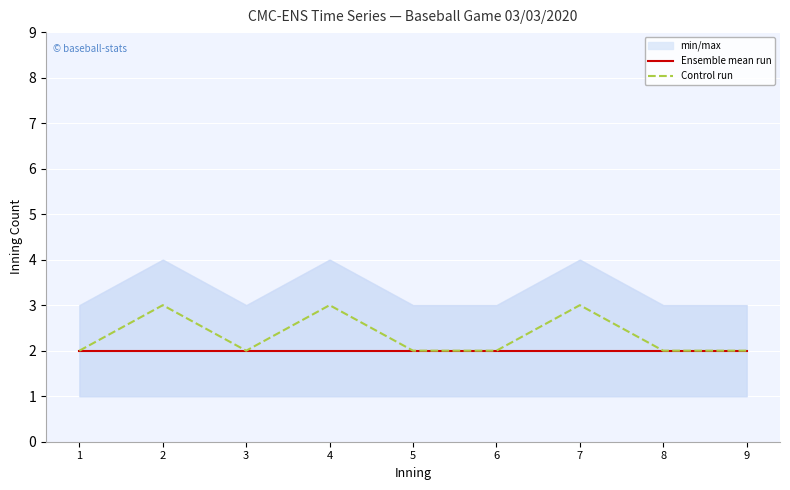

True or false: Control run and Ensemble mean run cross at least once.

False